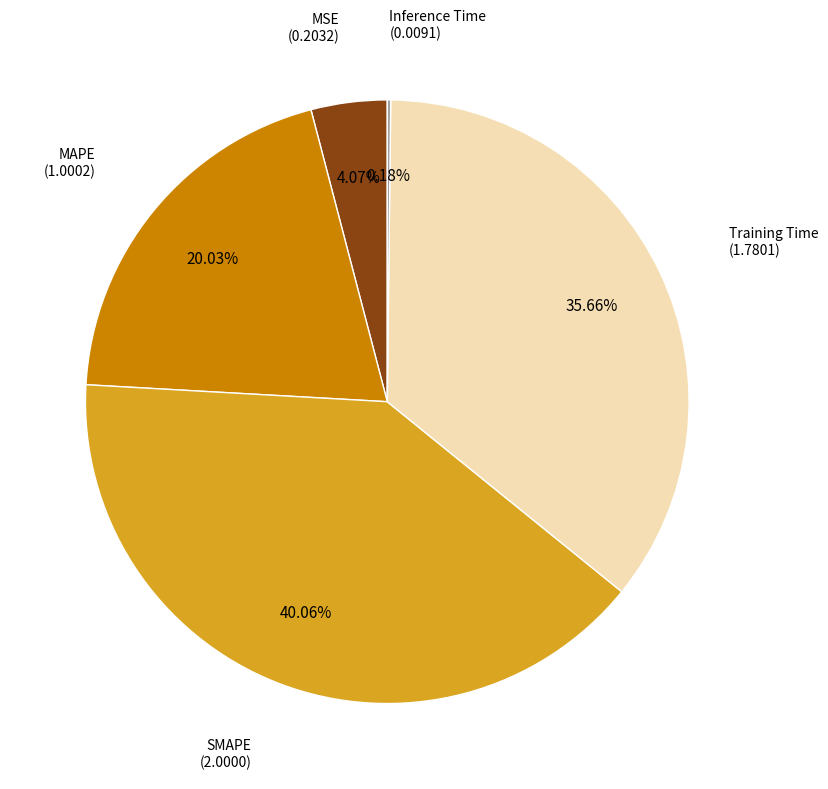

The MSE slice represents 12% of the pie. True or false?

False